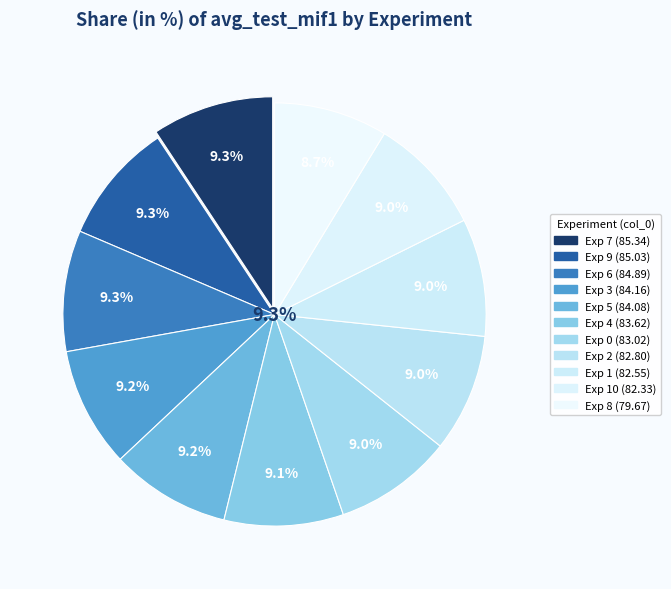

Do 3 and 1 together represent more than half of the pie?

No